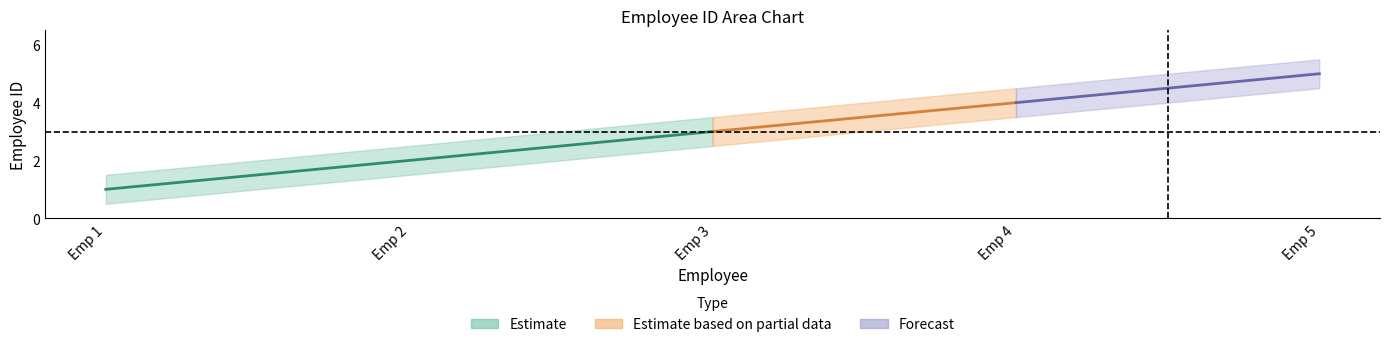

What is the smallest value displayed?

0.5